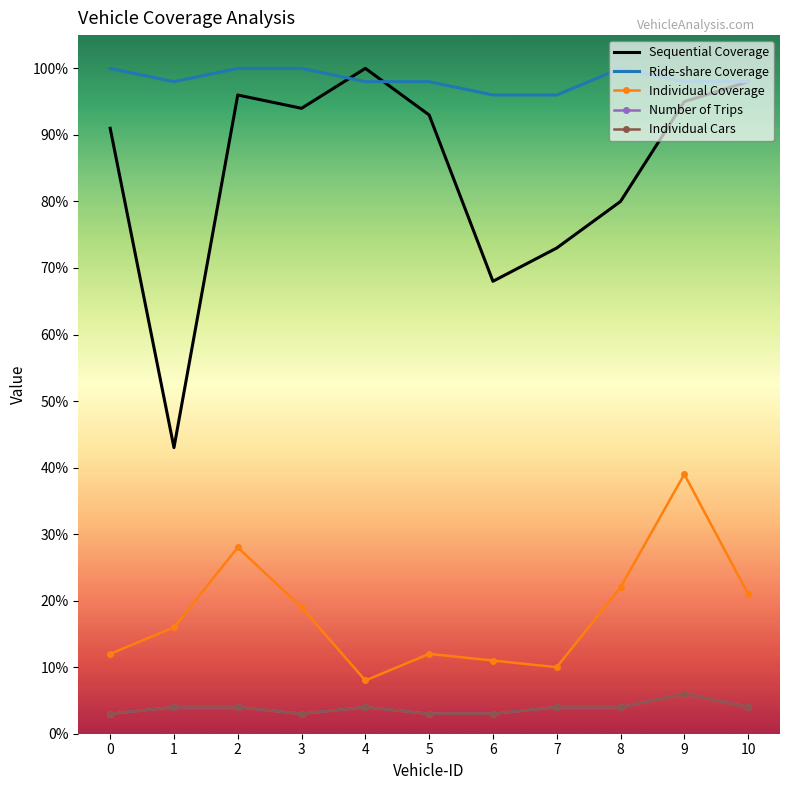

At which label is Individual Cars closest to 4?

1